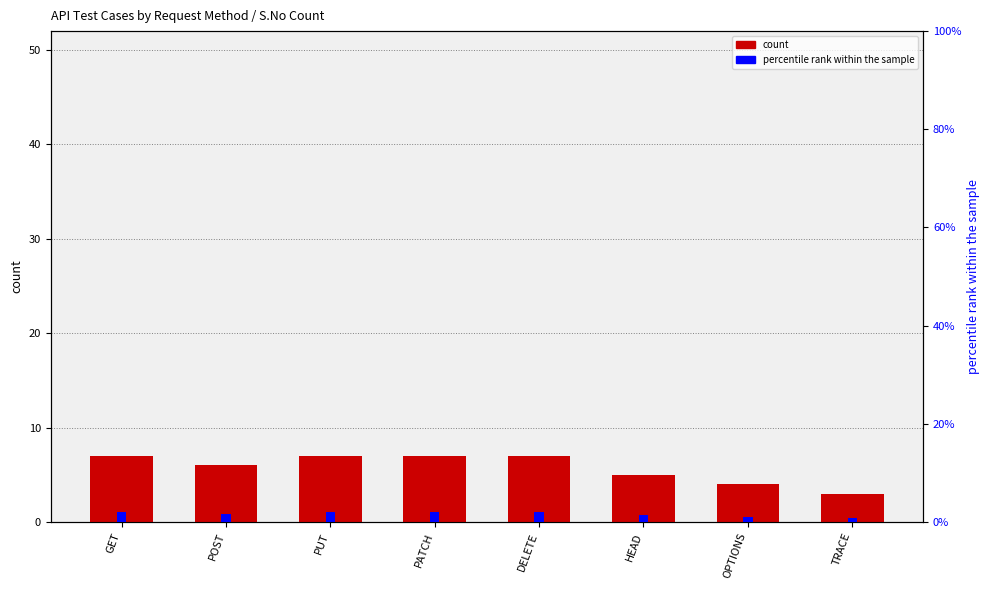

Is it true that count equals 2.0 at HEAD?

False